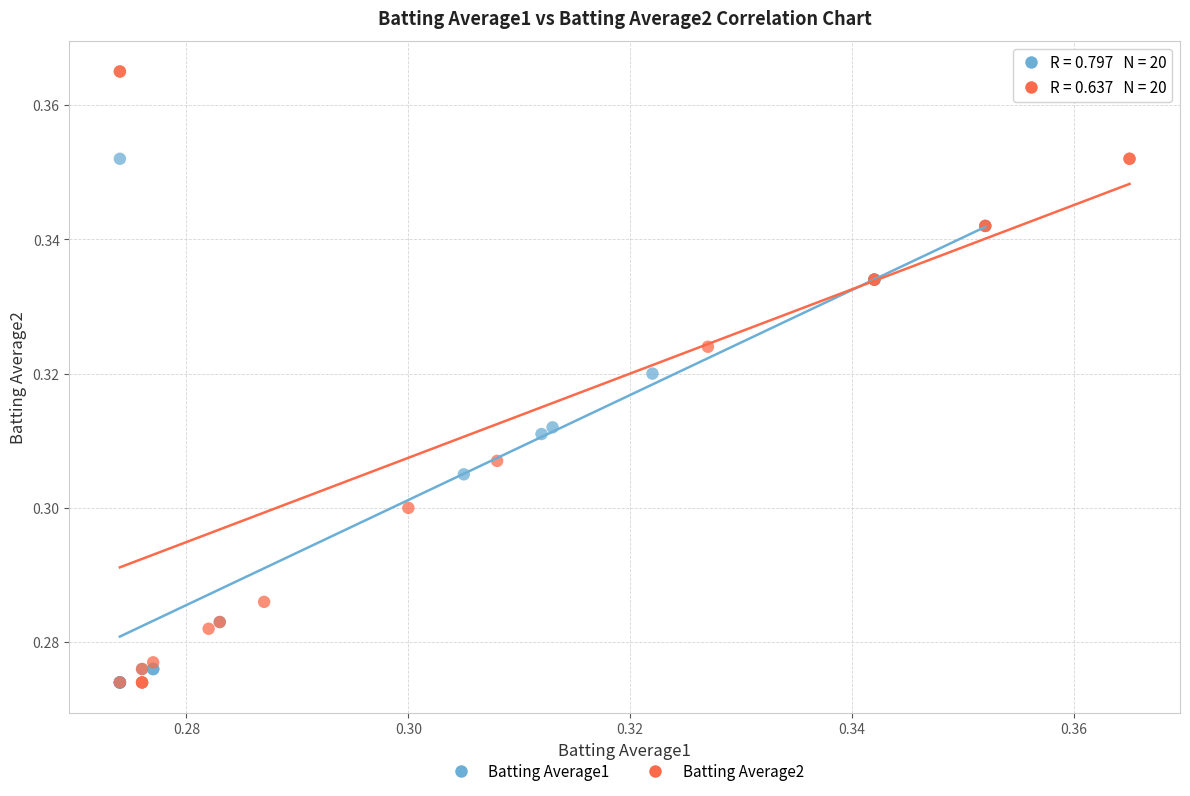

Which series reaches the maximum Y coordinate?

Batting Average2